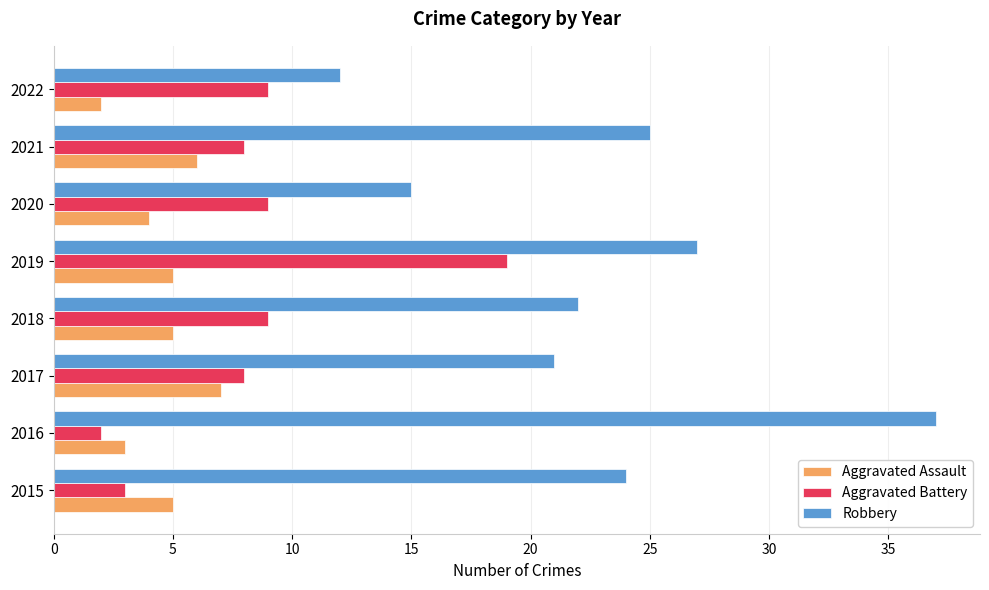

Which category has the lowest value in the Aggravated Battery series?

2016